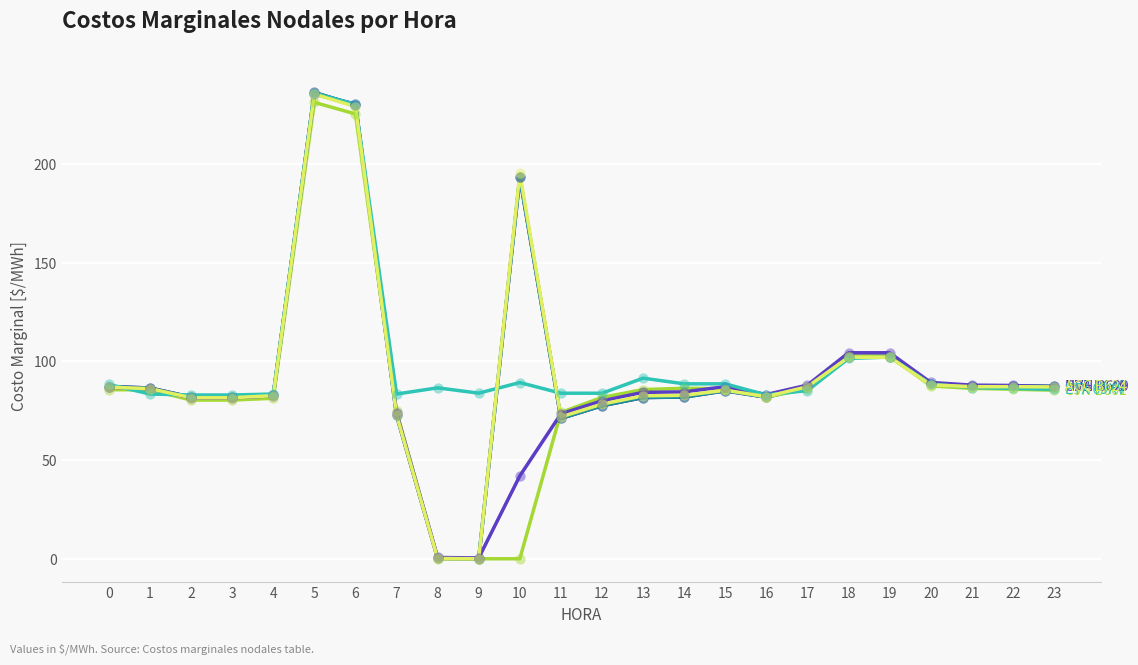

What is the total value across all series at 14?

506.1